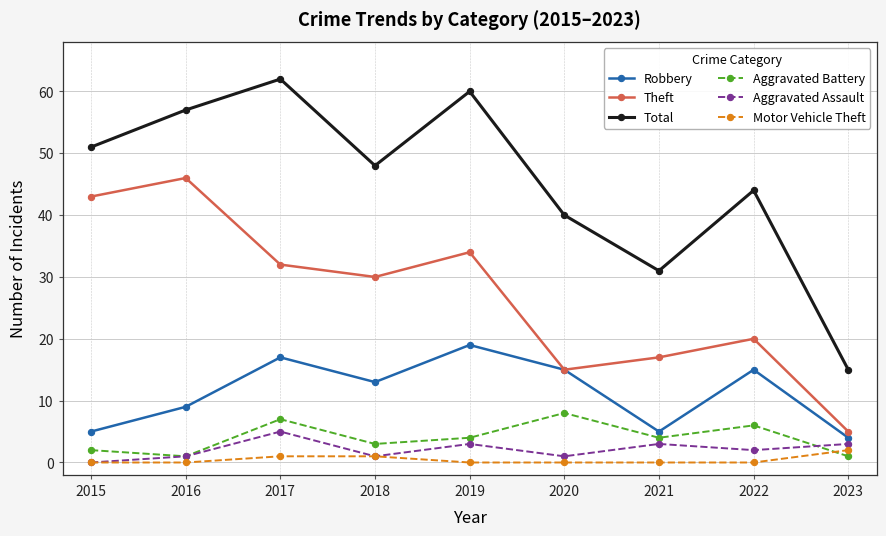

Which series has the largest total across all categories?

Total